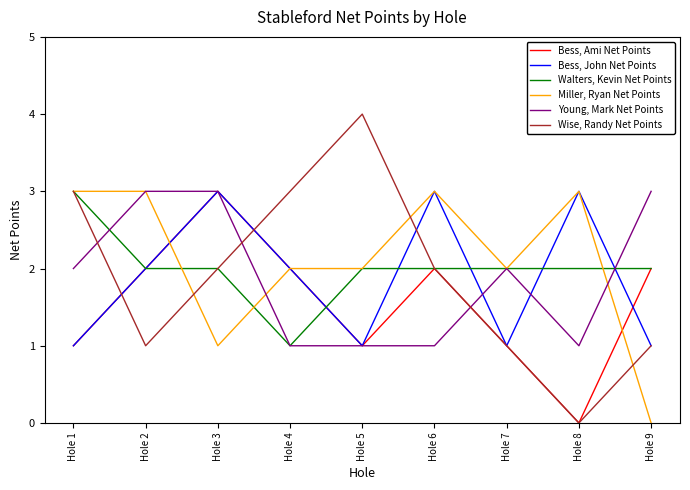

At which label does Walters, Kevin Net Points reach its peak?

Hole 1